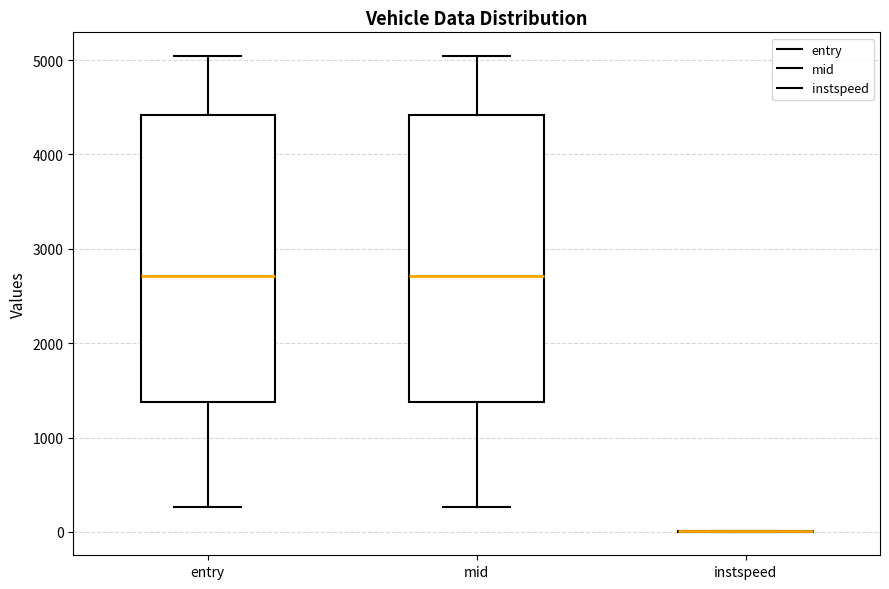

Reading left to right, transcribe this box plot: for each box, give where its median line is, the range the box spans, and where its two whiskers end, as read against the y-axis. The values are not printed on the chart, so give them approximately, as read against the axis.

entry: median 2700, box 1400 to 4400, whiskers 300 to 5000
mid: median 2700, box 1400 to 4400, whiskers 300 to 5000
instspeed: box collapsed to a line at 0, whiskers 0 to 0